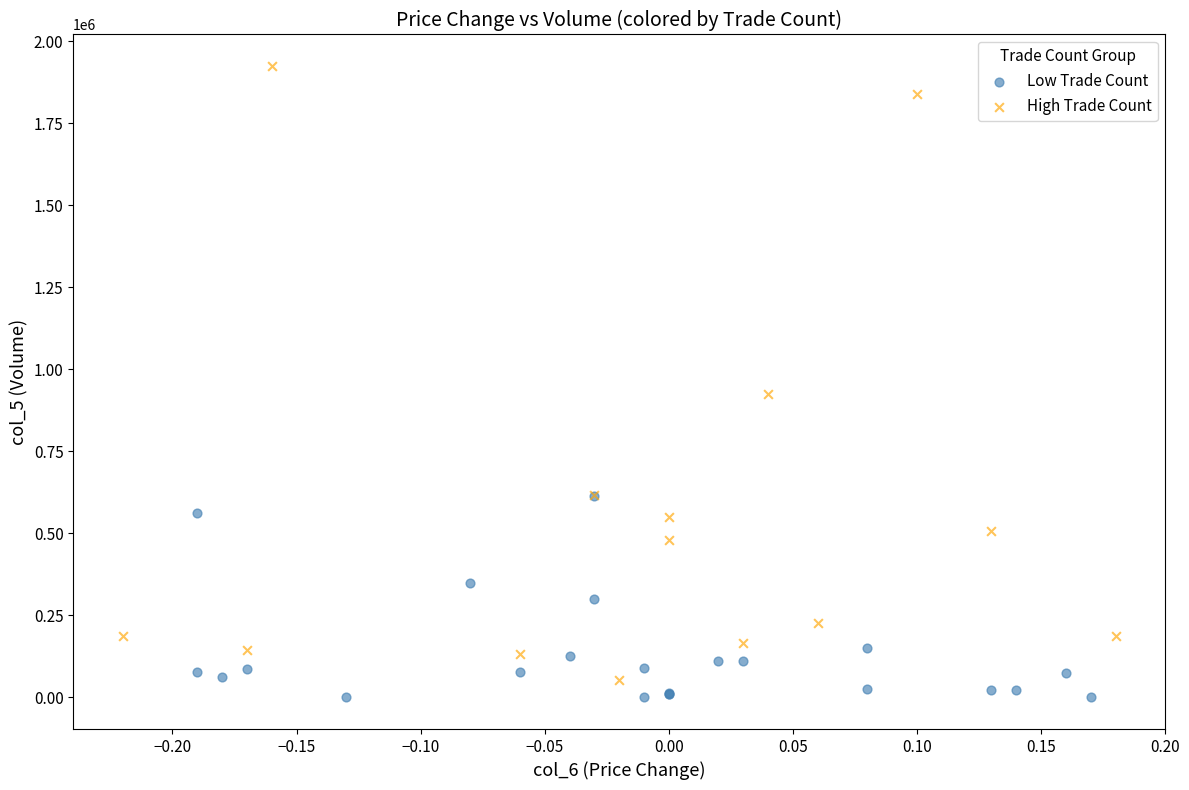

Which series has the largest Y range (max minus min)?

High Trade Count